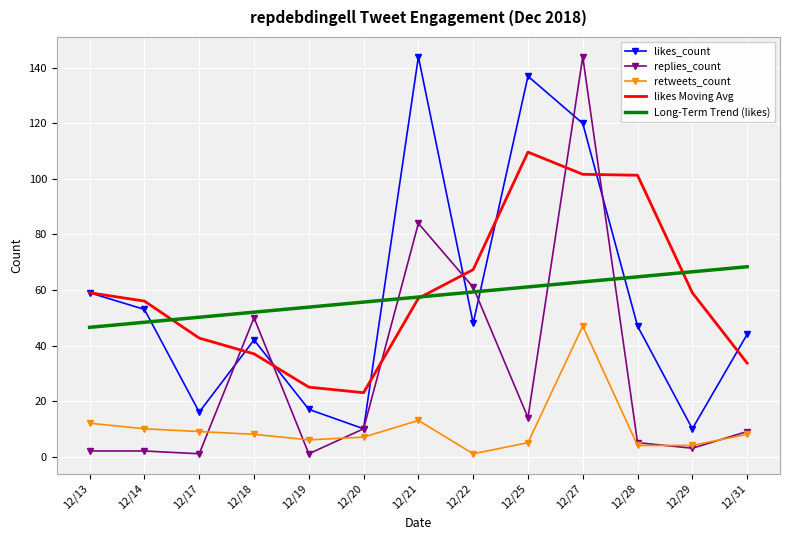

The value of Long-Term Trend (likes) at 12/17 is 14.2. True or false?

False